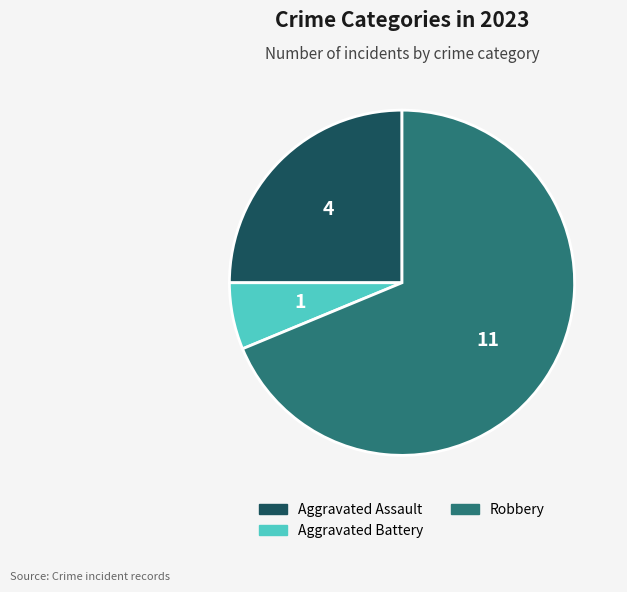

What is the largest slice in the pie chart?

Robbery